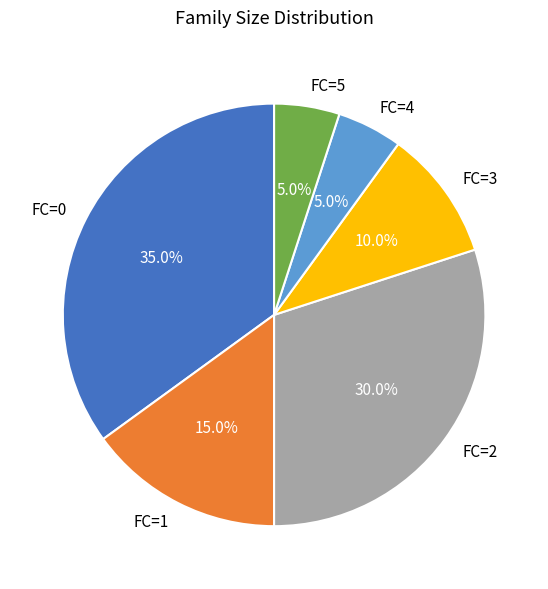

Does FC=2 account for over 50% of the chart?

No